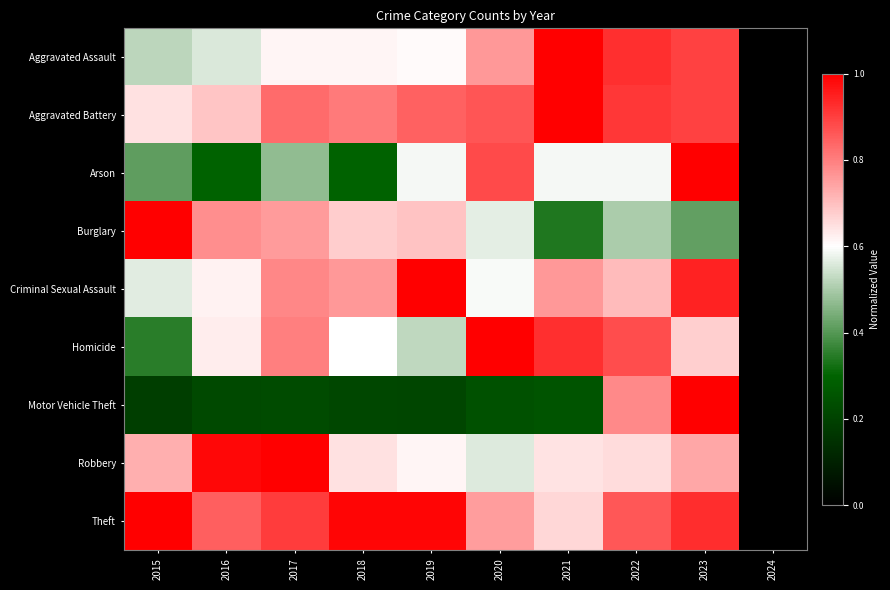

What is the difference between the highest and lowest values at 2021?

0.7